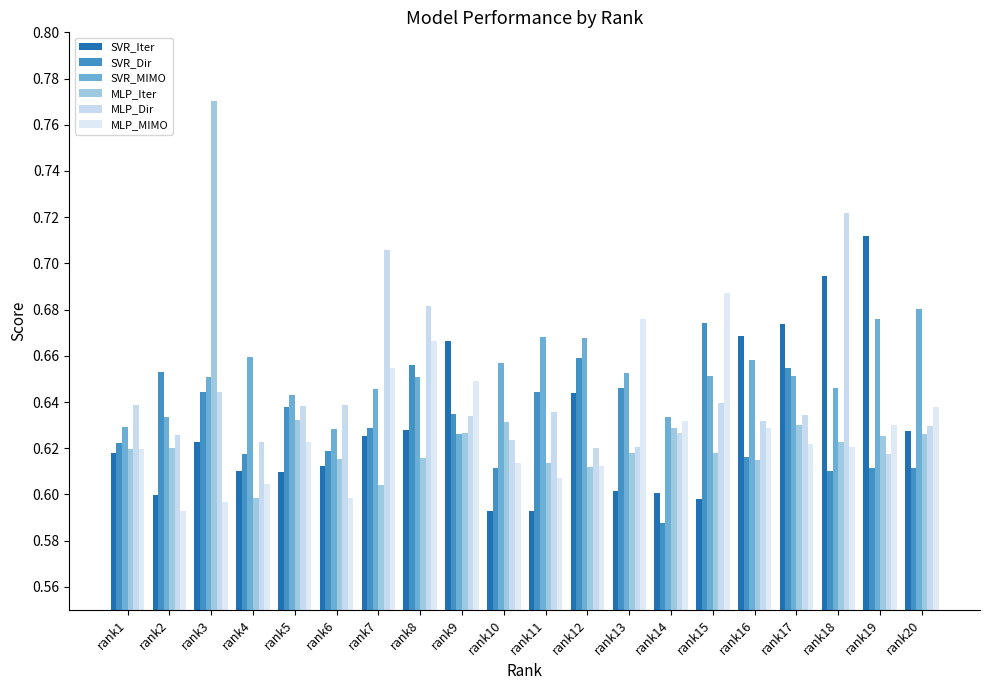

How many groups of bars are there?

20